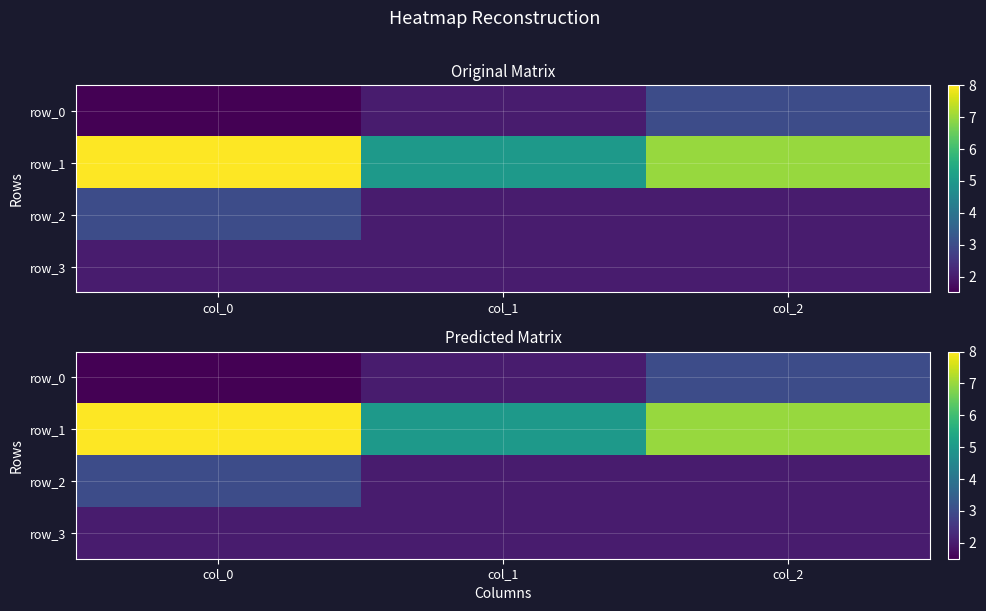

List the series in order of their peak value, highest first.

row_1, row_0, row_2, row_3